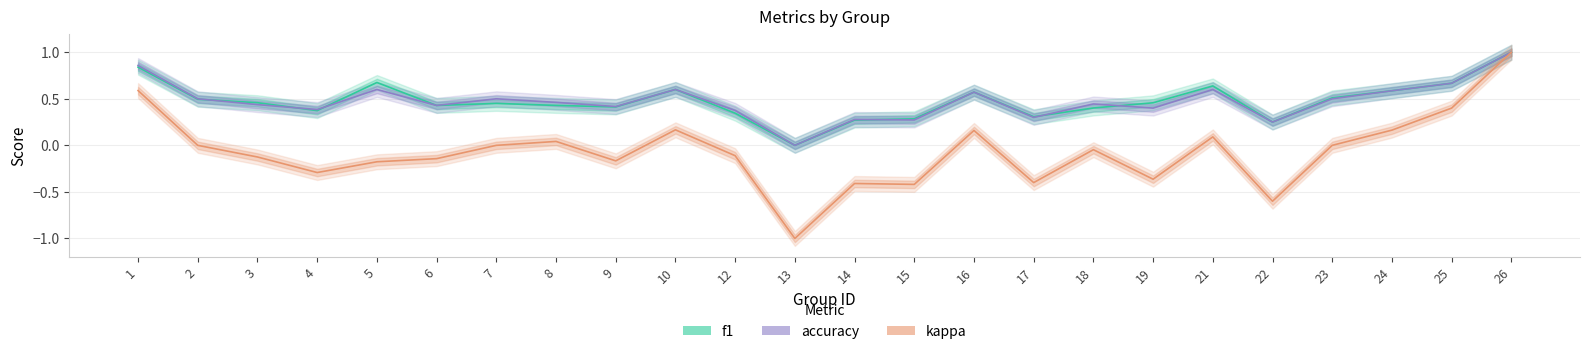

At which label does f1 reach its peak?

26